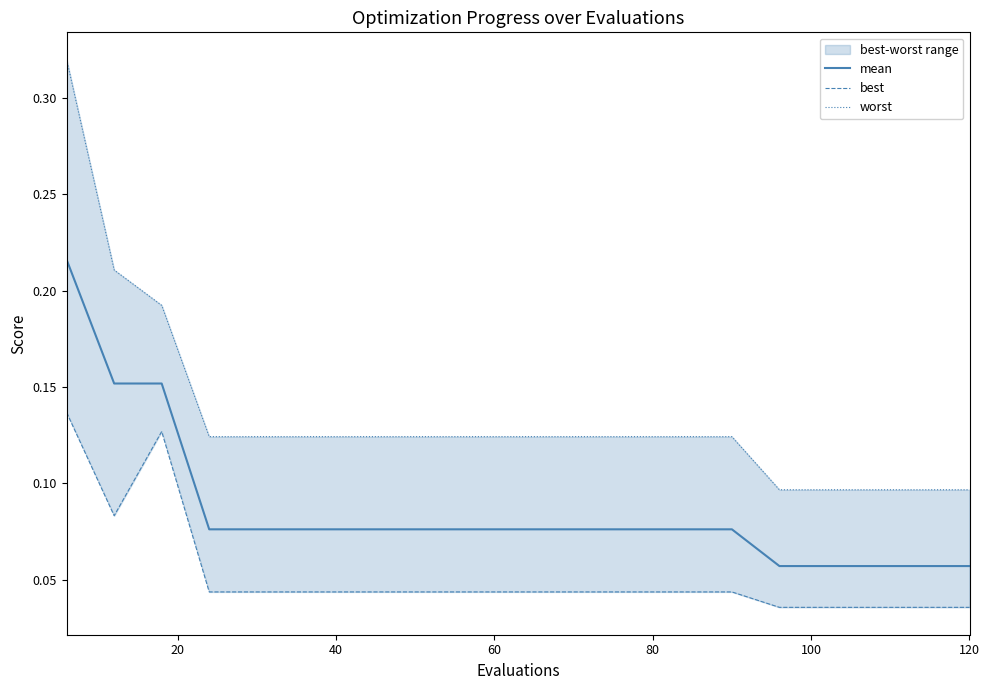

In best, how many points are higher than both neighbors (excluding endpoints)?

1